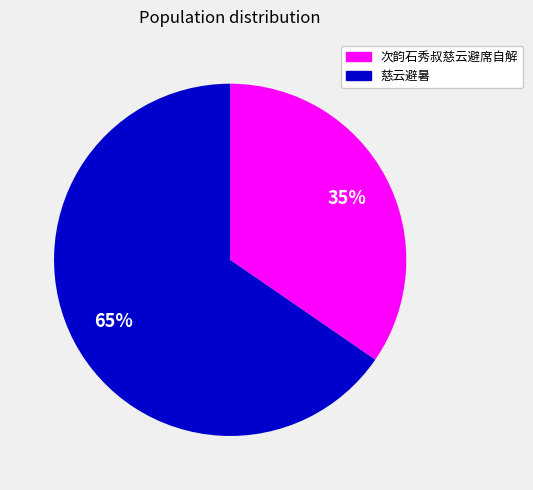

To the nearest percent, what is the average slice percentage?

50%